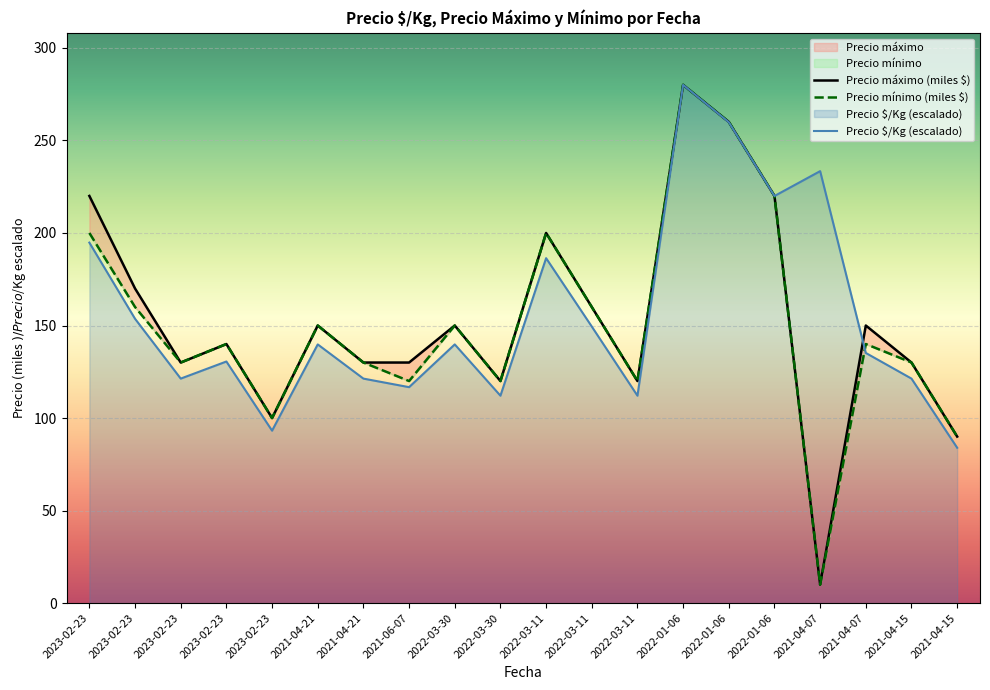

After their last crossing, which series has the higher values: Precio $/Kg or Precio mínimo?

Precio mínimo